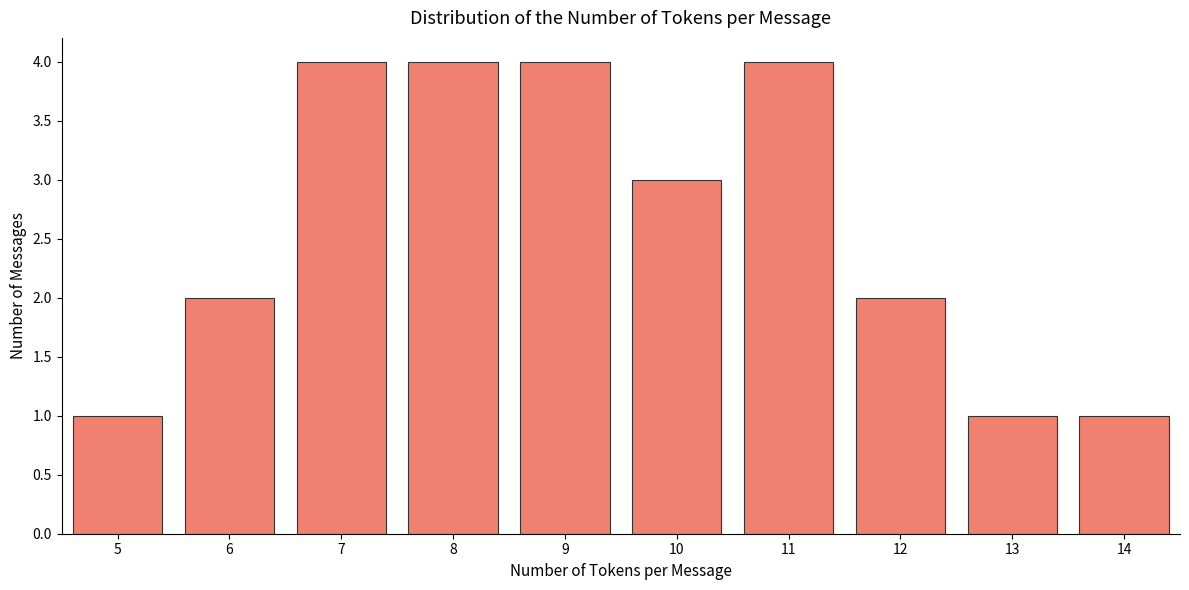

Reading left to right, extract all data points from this chart.

1	2	4	4	4	3	4	2	1	1